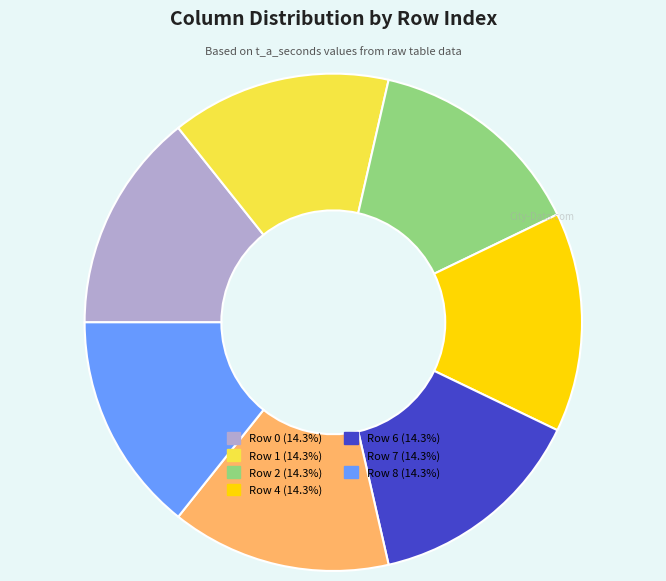

Does any single category account for the majority?

No